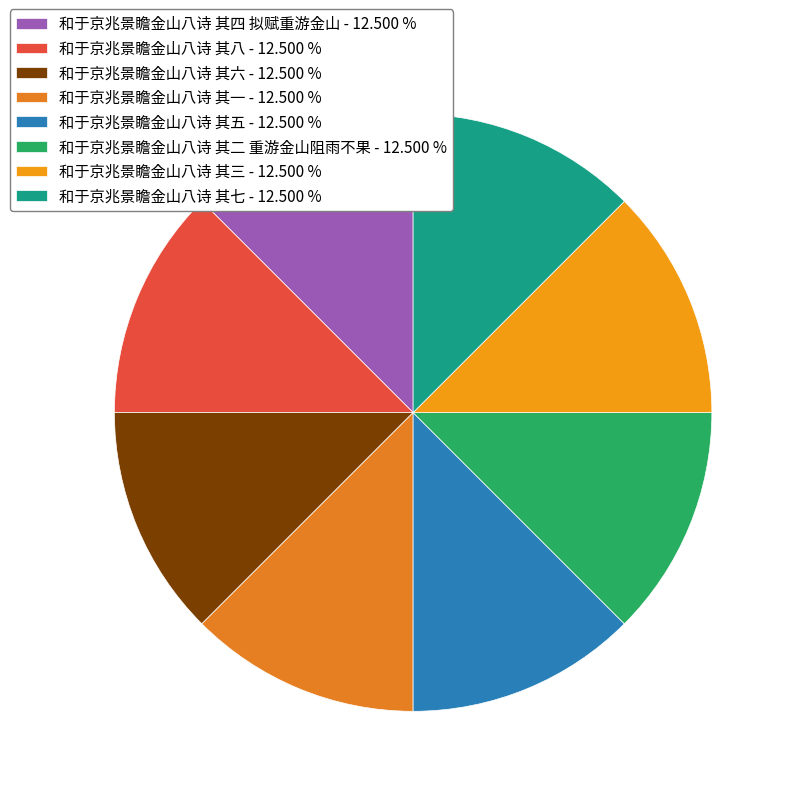

How many slices are in this pie chart?

8